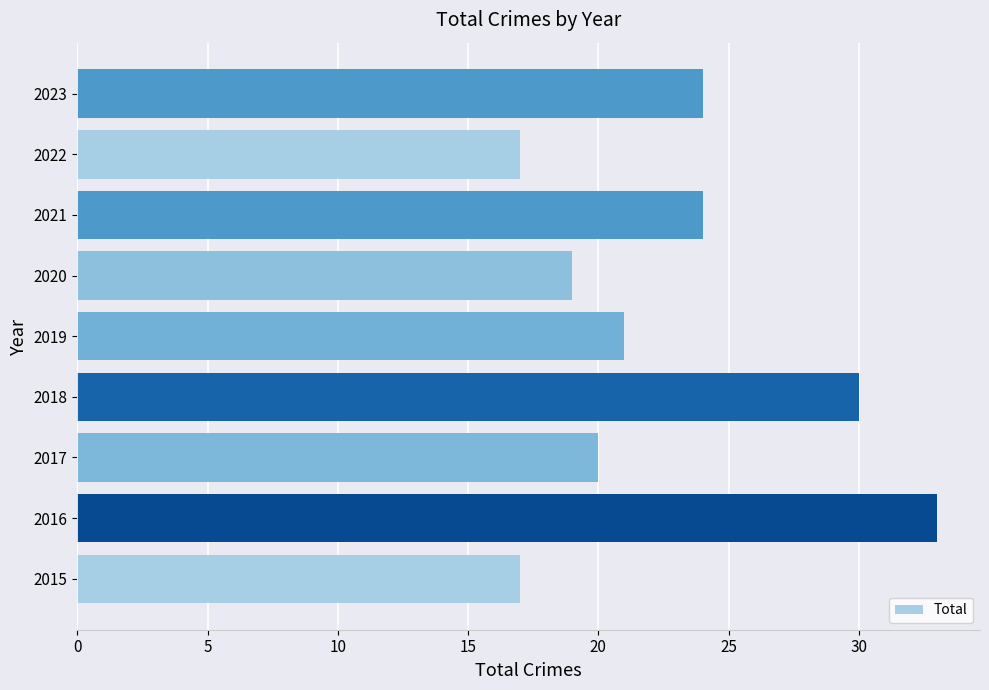

How many values are below 21?

4